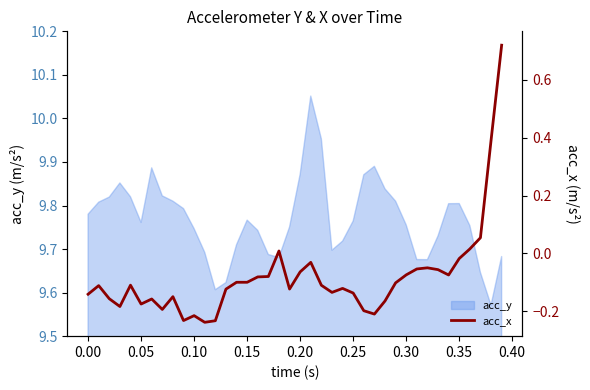

What is the smallest value displayed?

-0.2